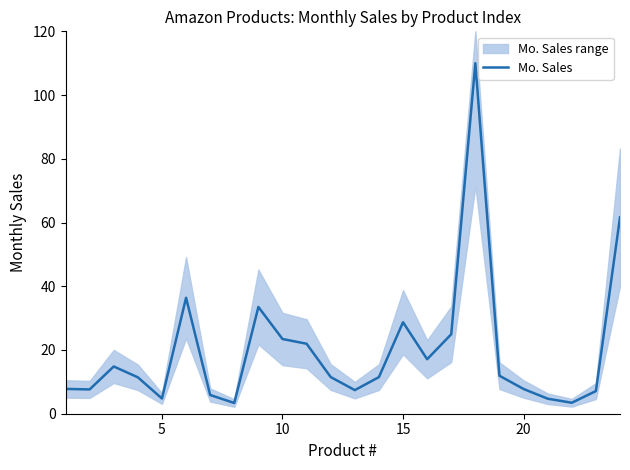

What is the smallest value displayed?

3.4